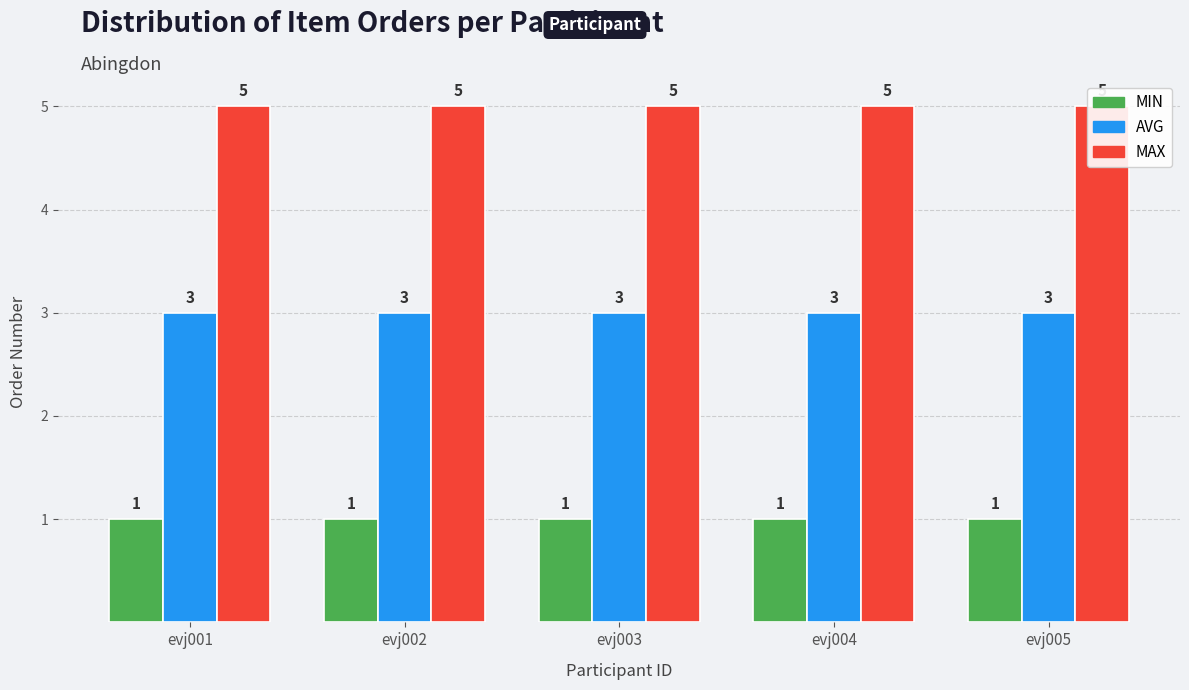

What is the greatest value displayed?

5